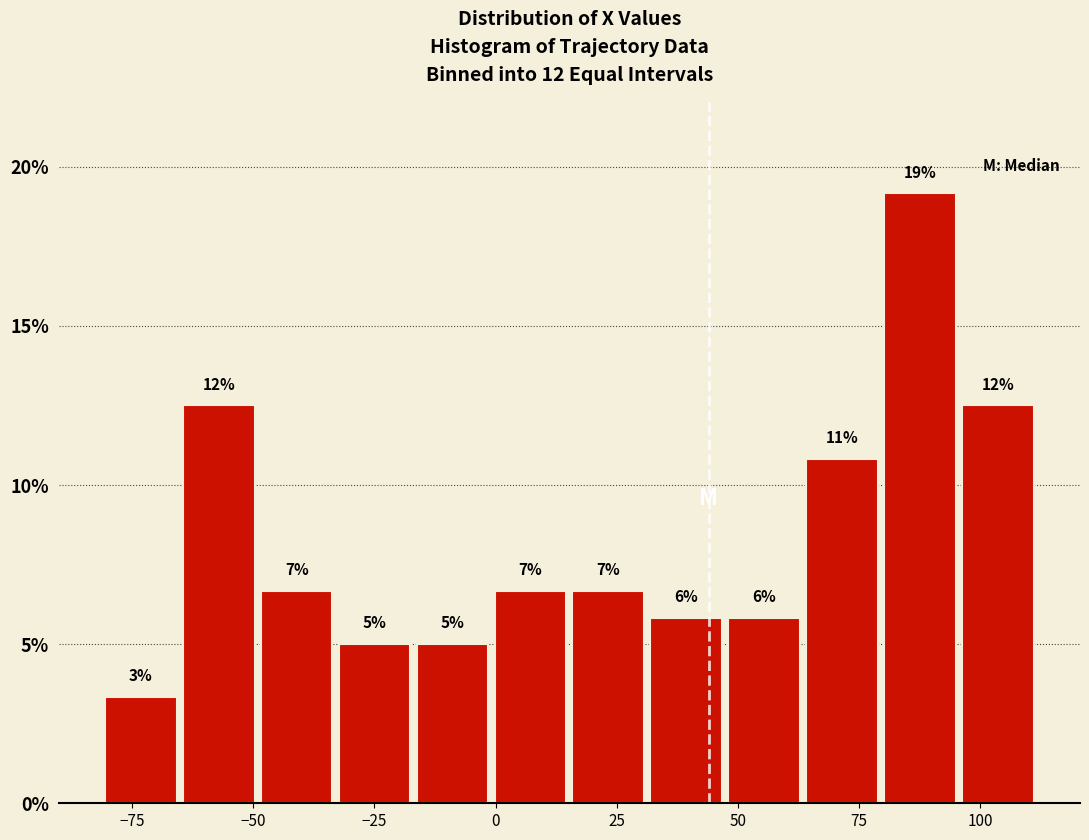

Read against the x-axis, roughly where is the centre of the tallest bar?

90